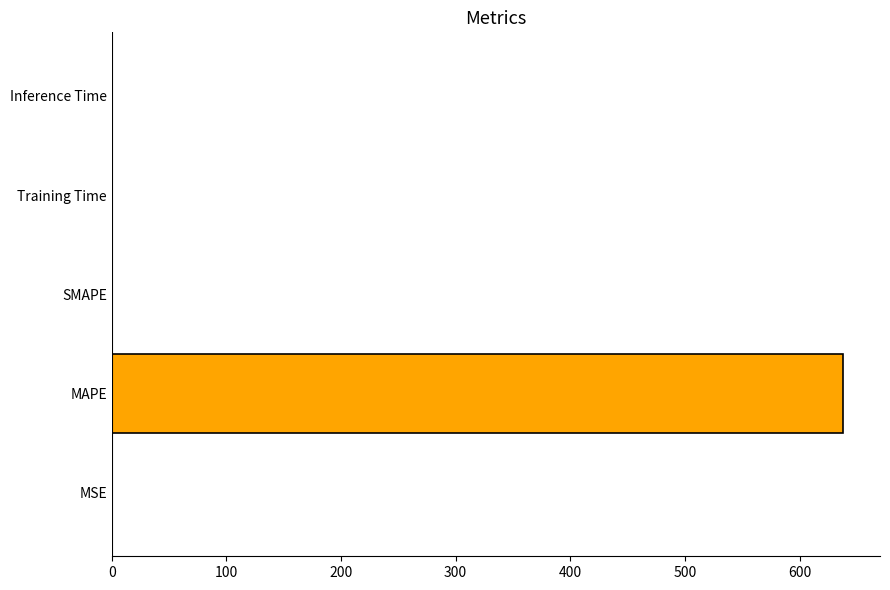

Between MAPE and Training Time, which is larger?

MAPE